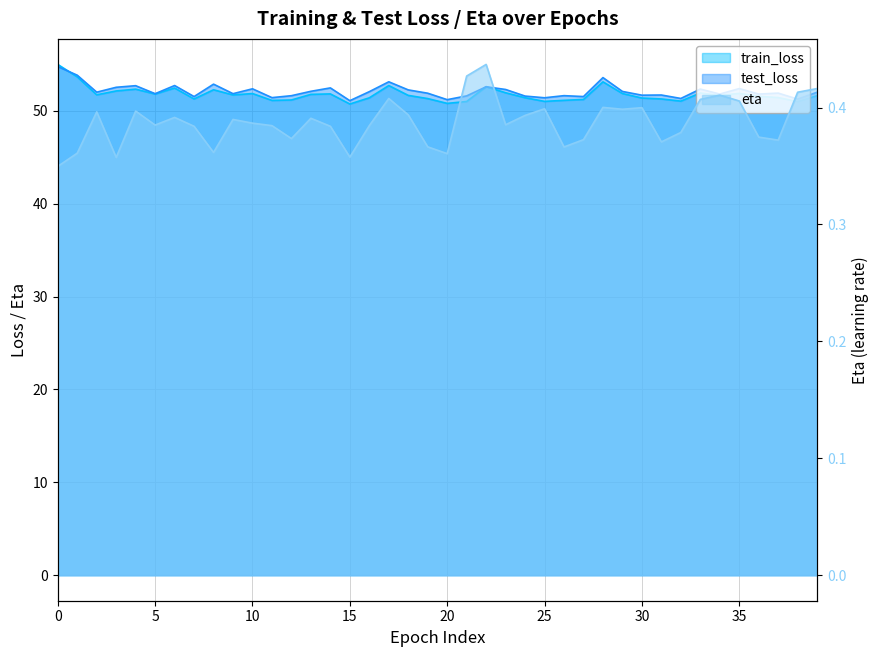

At 10, list the series in order from smallest to largest.

eta, train_loss, test_loss